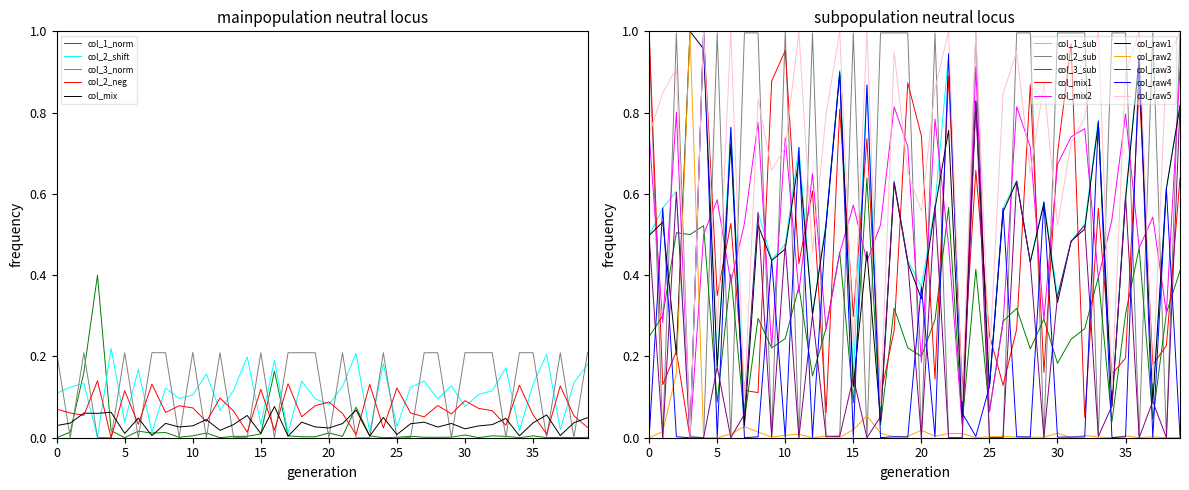

Is it true that col_2_neg equals 0.2 at 5?

False